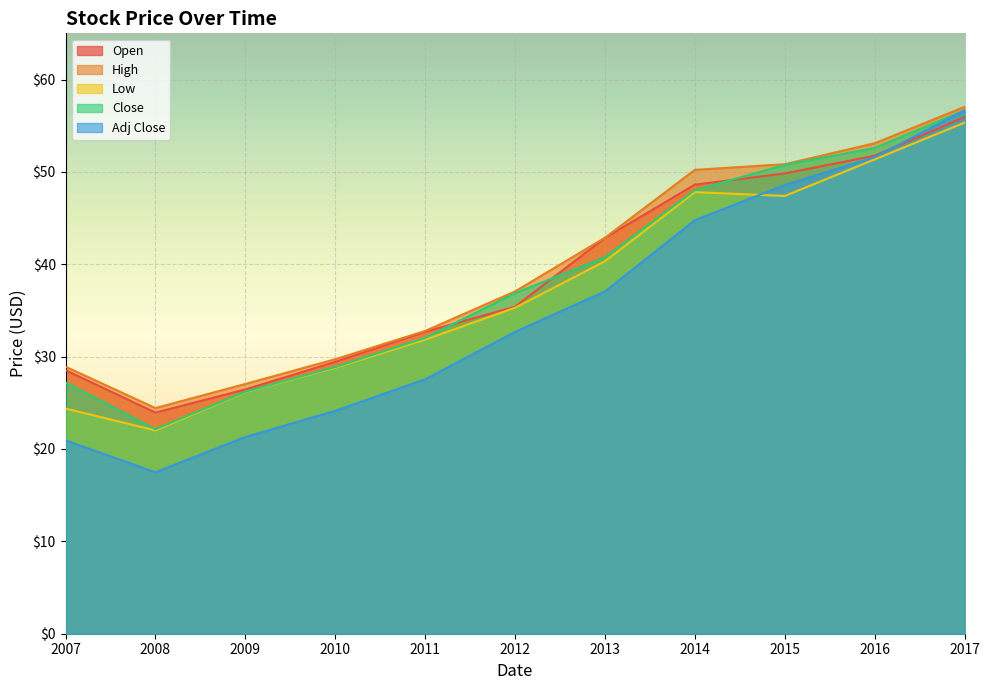

What is the value of the Adj Close point at the 6th from the left?

32.7